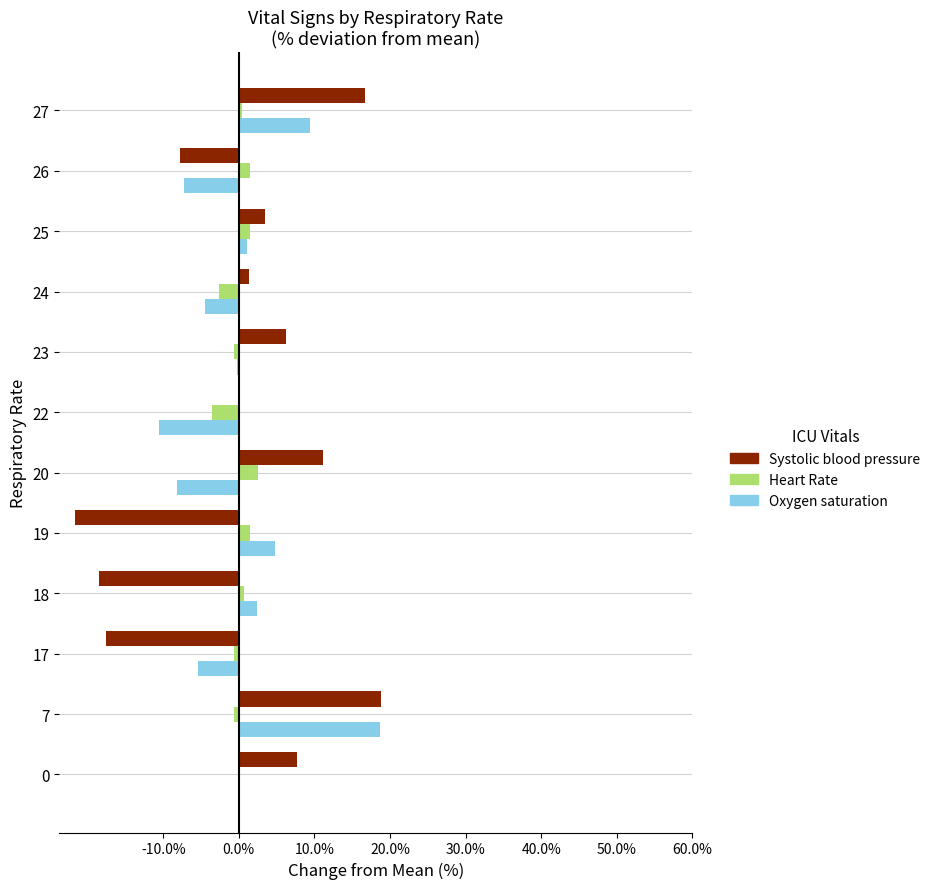

Which series changed the most between 7 and 24?

Oxygen saturation